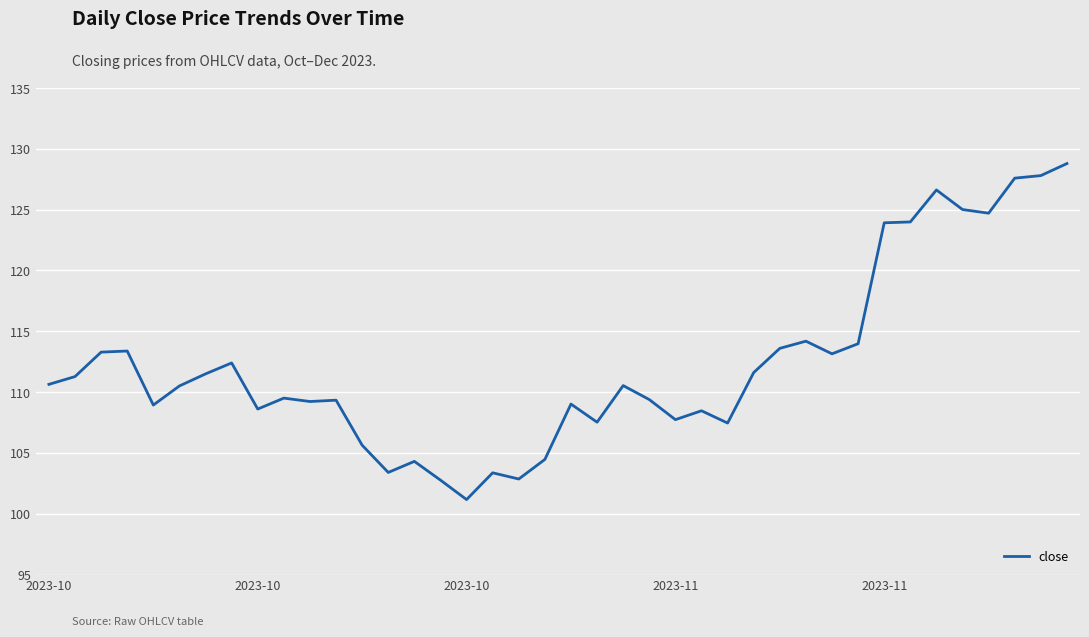

How many categories are shown in the chart?

40